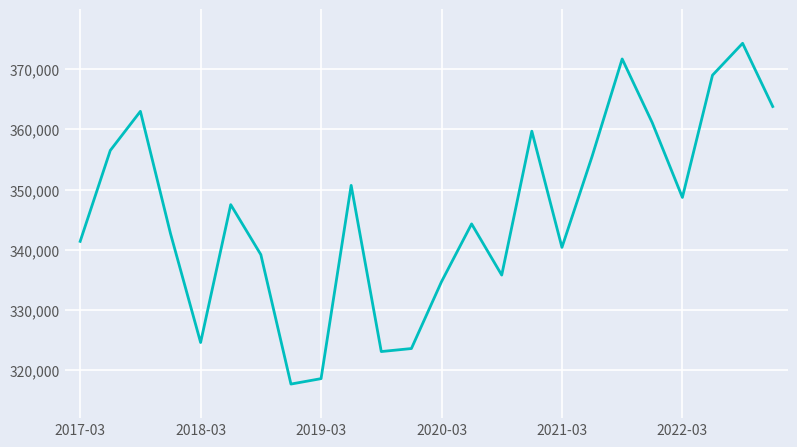

Is this an area chart (filled region under the line)?

No